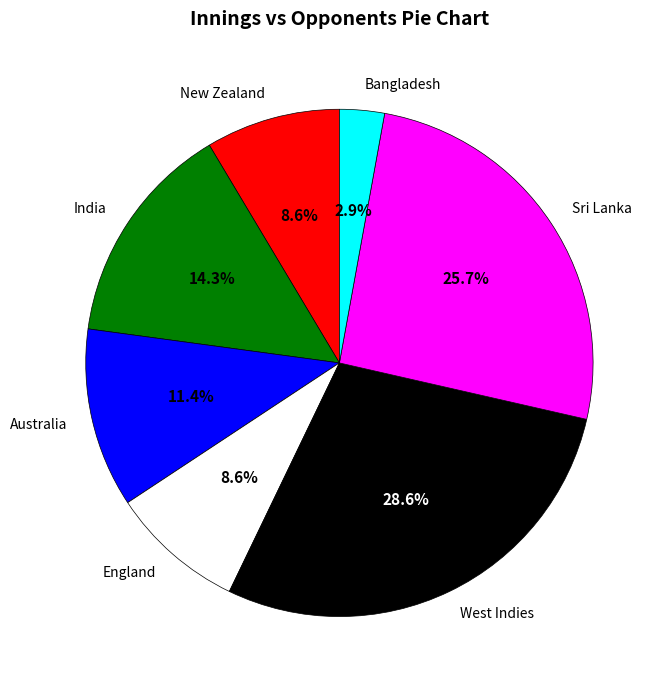

Is New Zealand the majority of the pie?

No